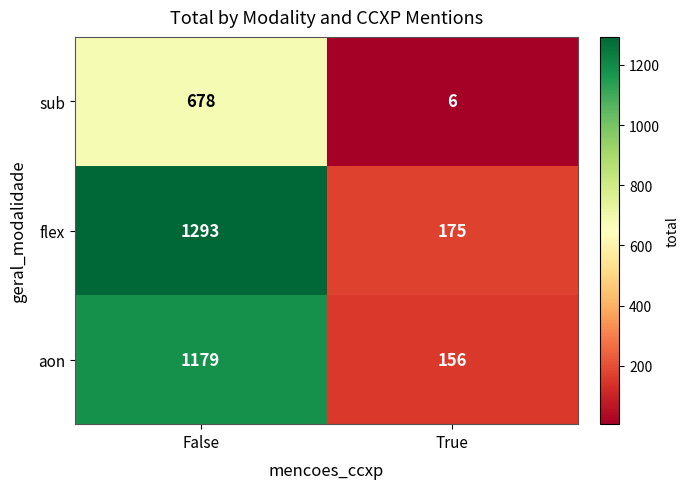

Which series has the widest spread of values?

flex